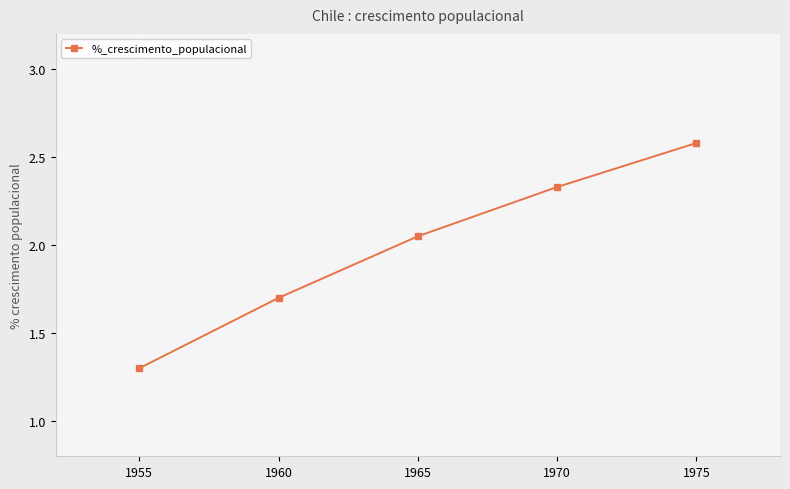

How many lines are shown in the chart?

1